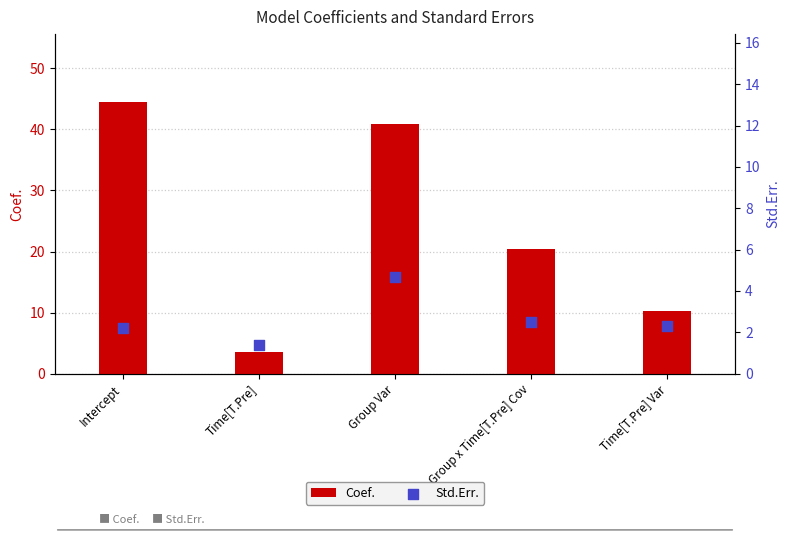

What are all the series names shown in the legend?

Coef., Std.Err.